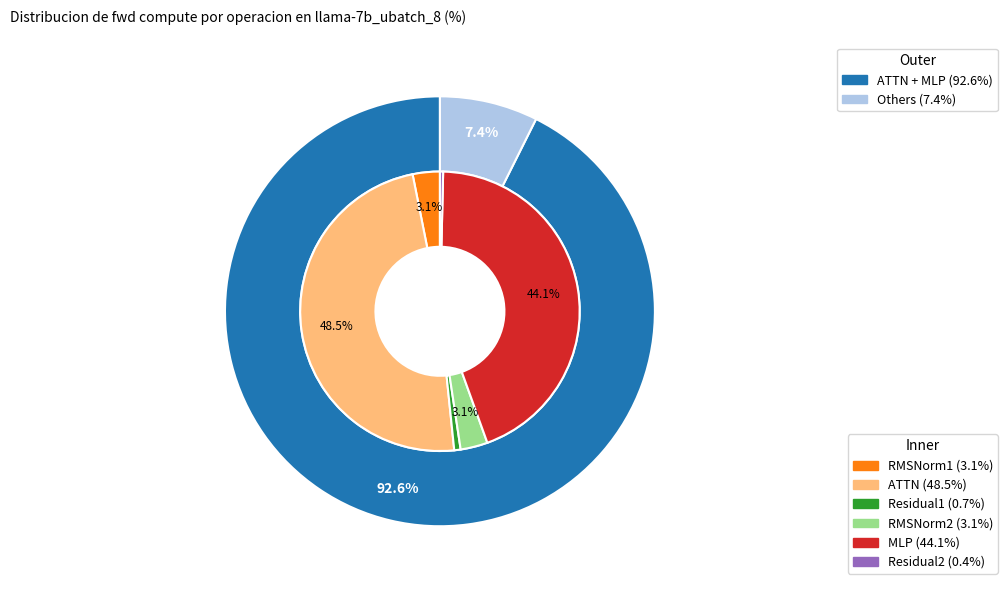

What percentage is NOT represented by RMSNorm1?

96.9%